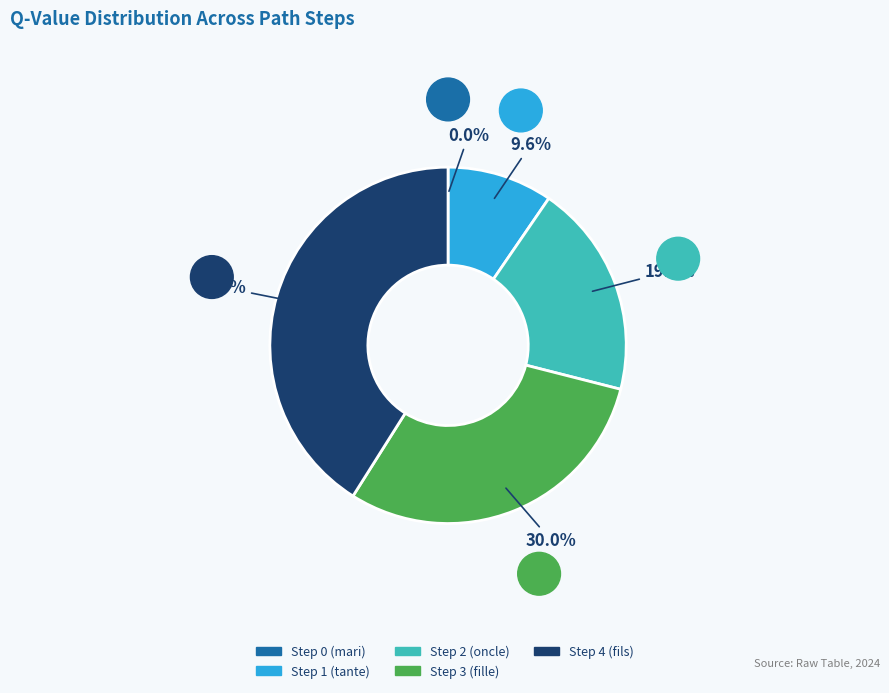

To the nearest percent, what percentage of the pie is Step 4 (fils)?

41%